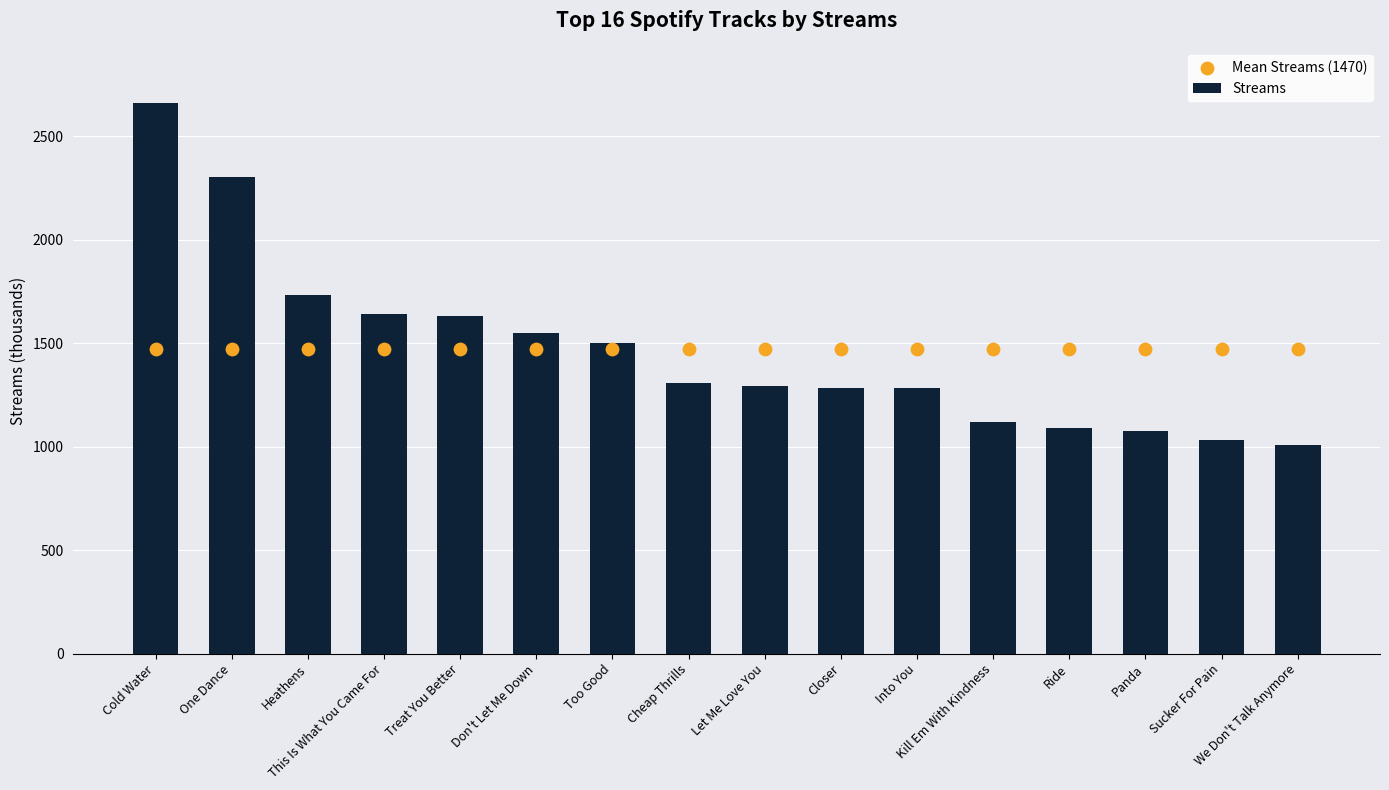

Which series has the widest spread of Y values?

Streams